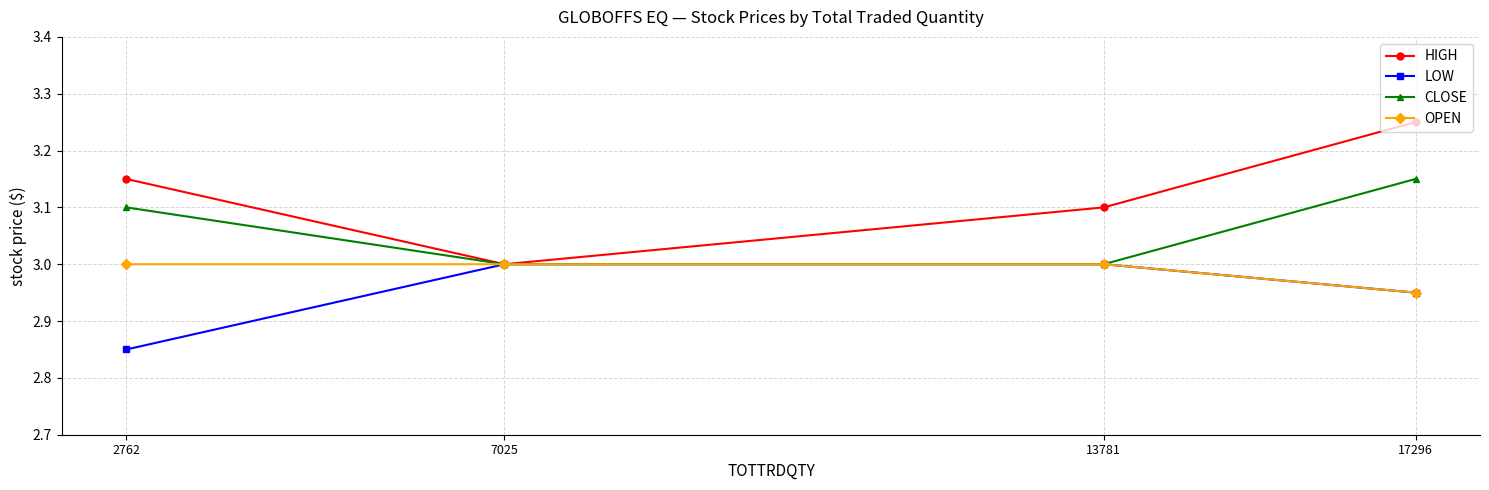

Is this an area chart (filled region under the line)?

No